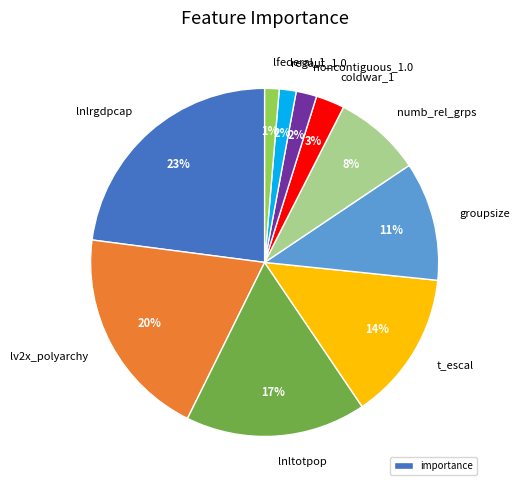

What is the largest slice in the pie chart?

lnlrgdpcap